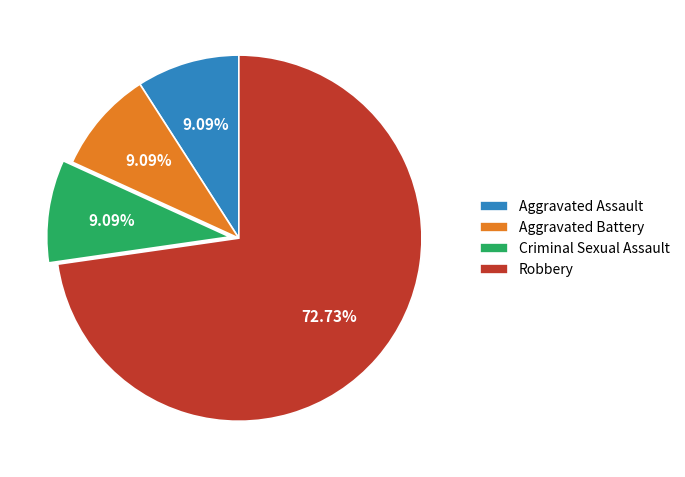

Which has a higher value, Aggravated Battery or Robbery?

Robbery